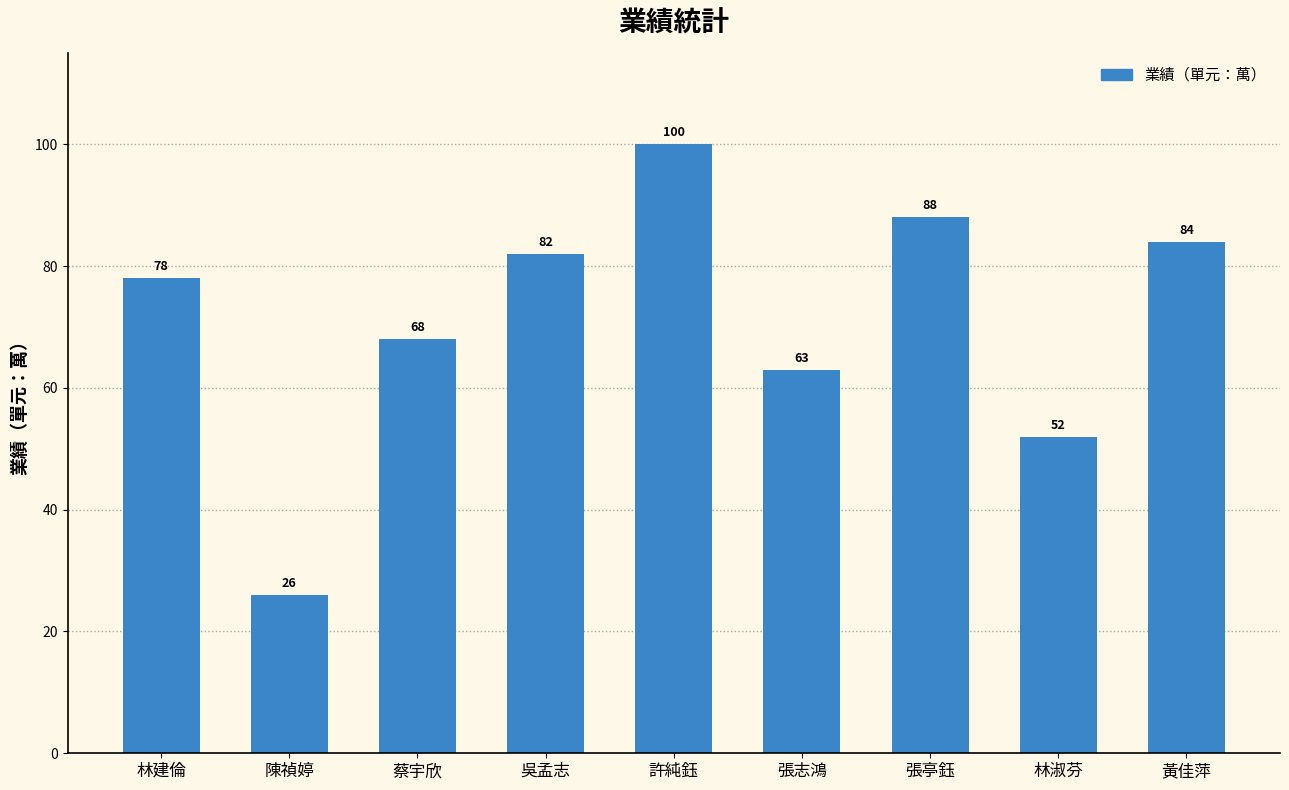

Are the bars grouped side by side (vs. stacked)?

No